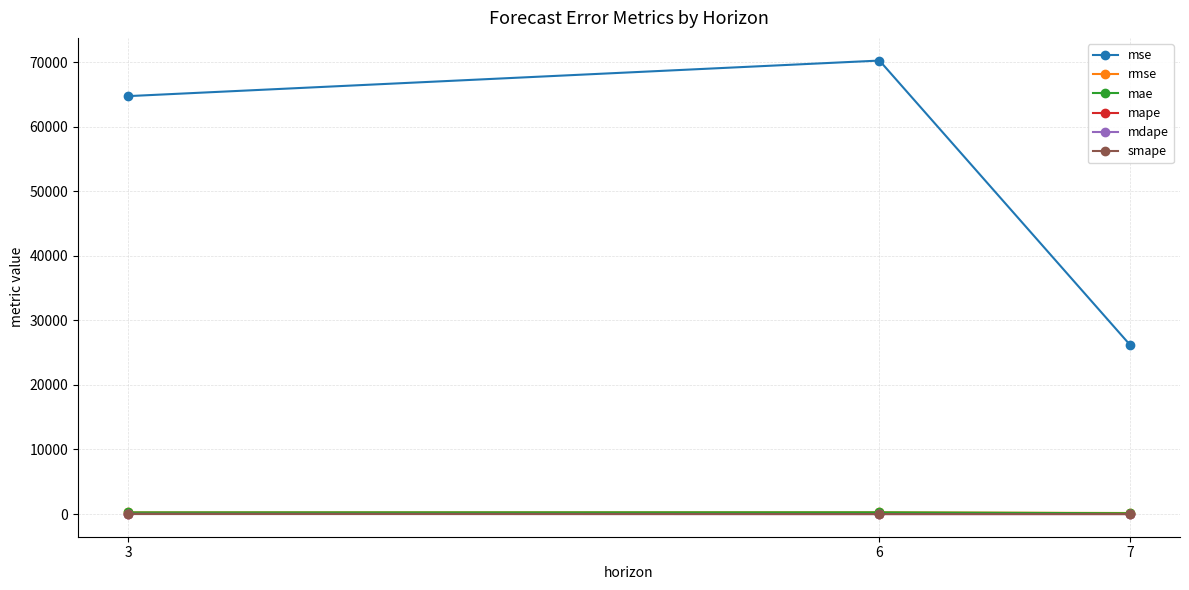

What is the greatest value displayed?

70232.6